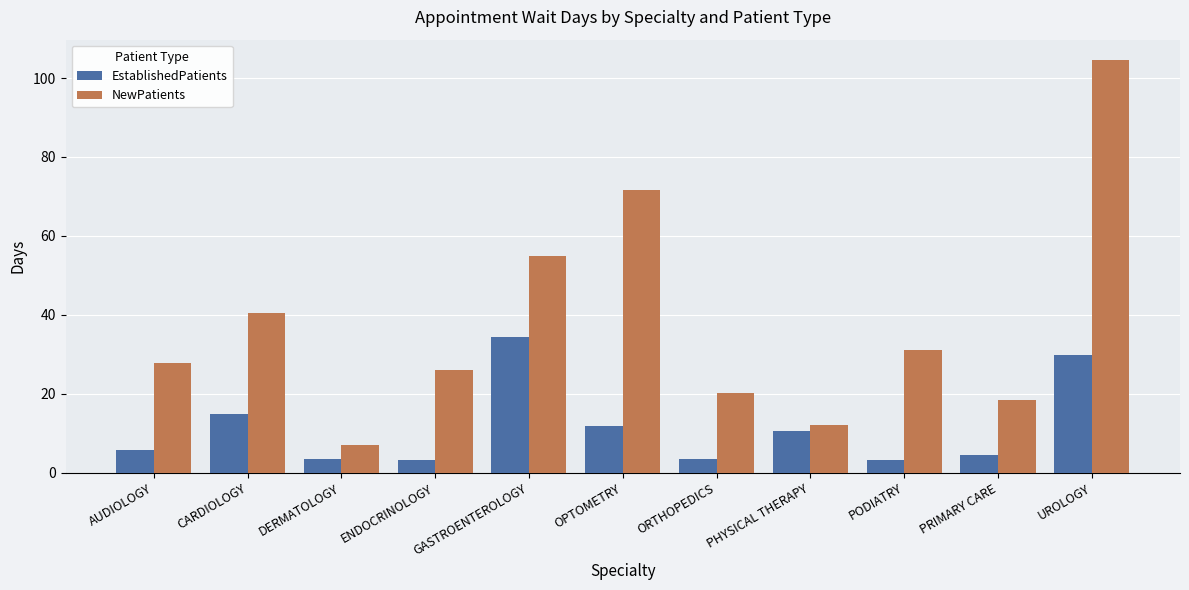

What is the total value across all series at DERMATOLOGY?

10.3